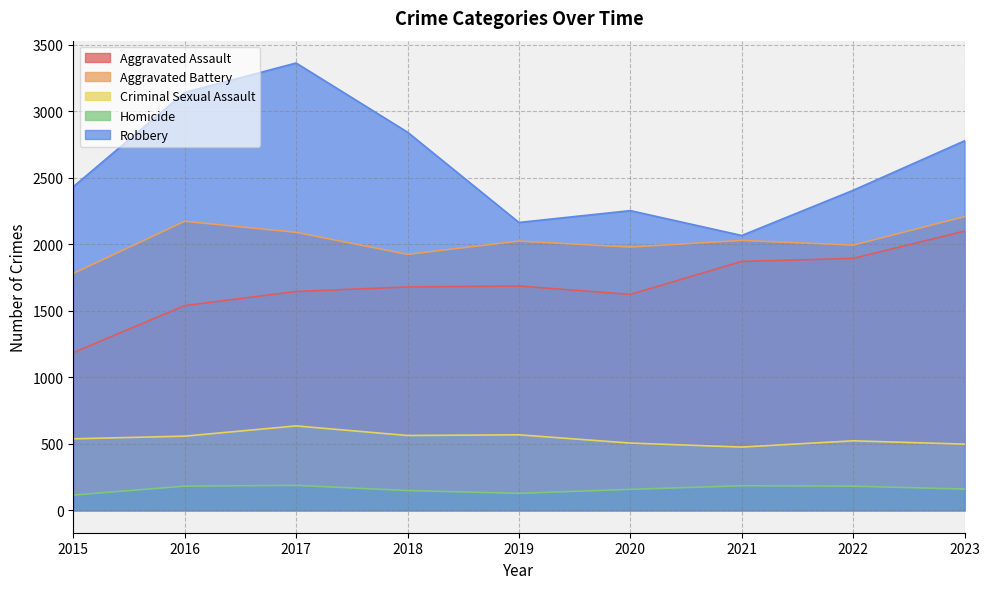

Which series has the widest spread of values?

Robbery